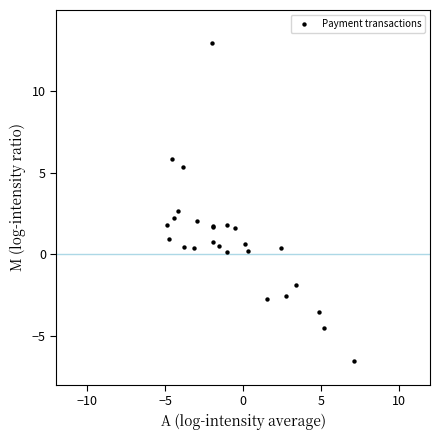

What Y value in the scatter plot is closest to 3?

2.6